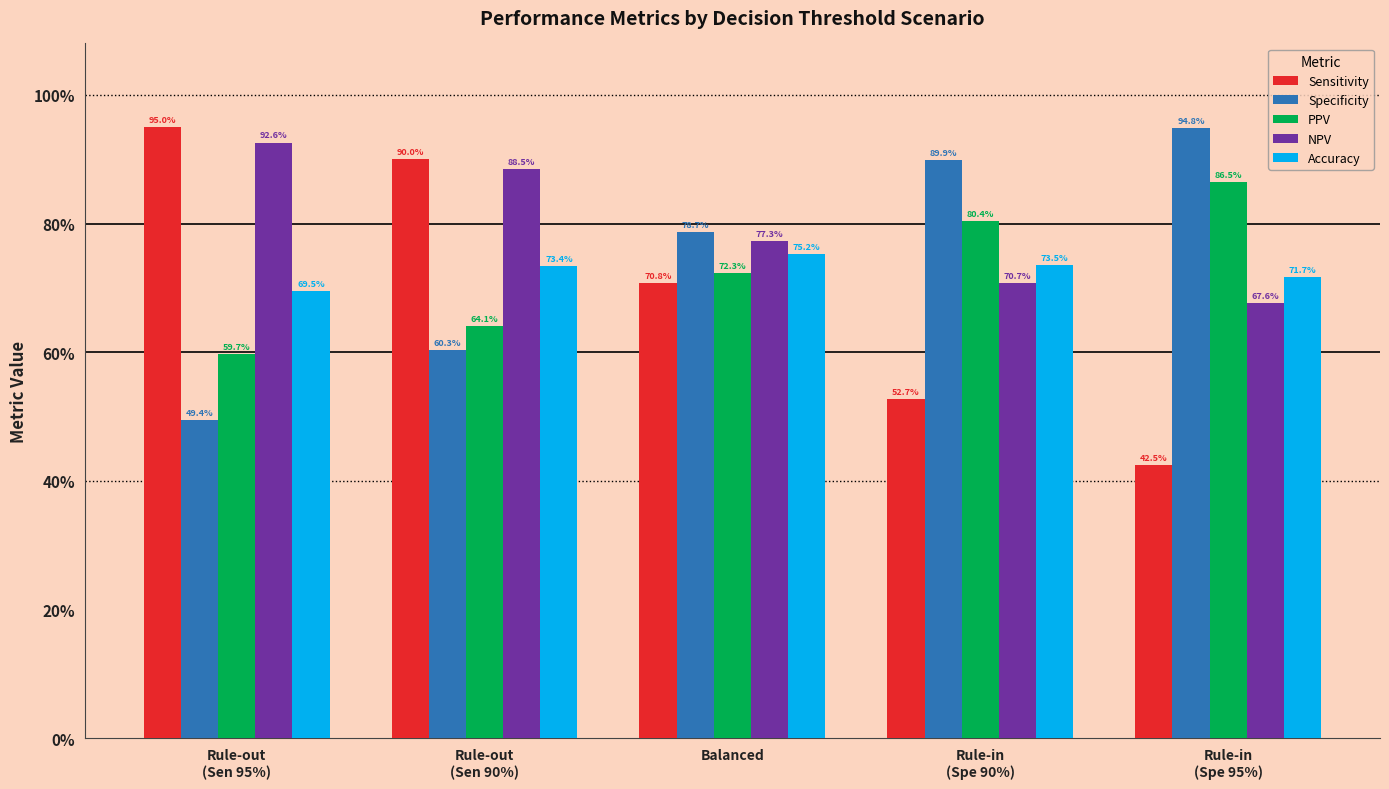

Between Rule-out
(Sen 95%) and Rule-in
(Spe 90%), which is larger?

Rule-out
(Sen 95%)